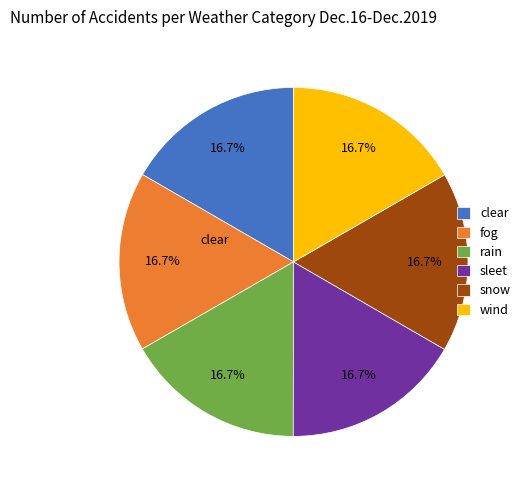

Approximately how many times larger is the value at fog compared to sleet?

1.0